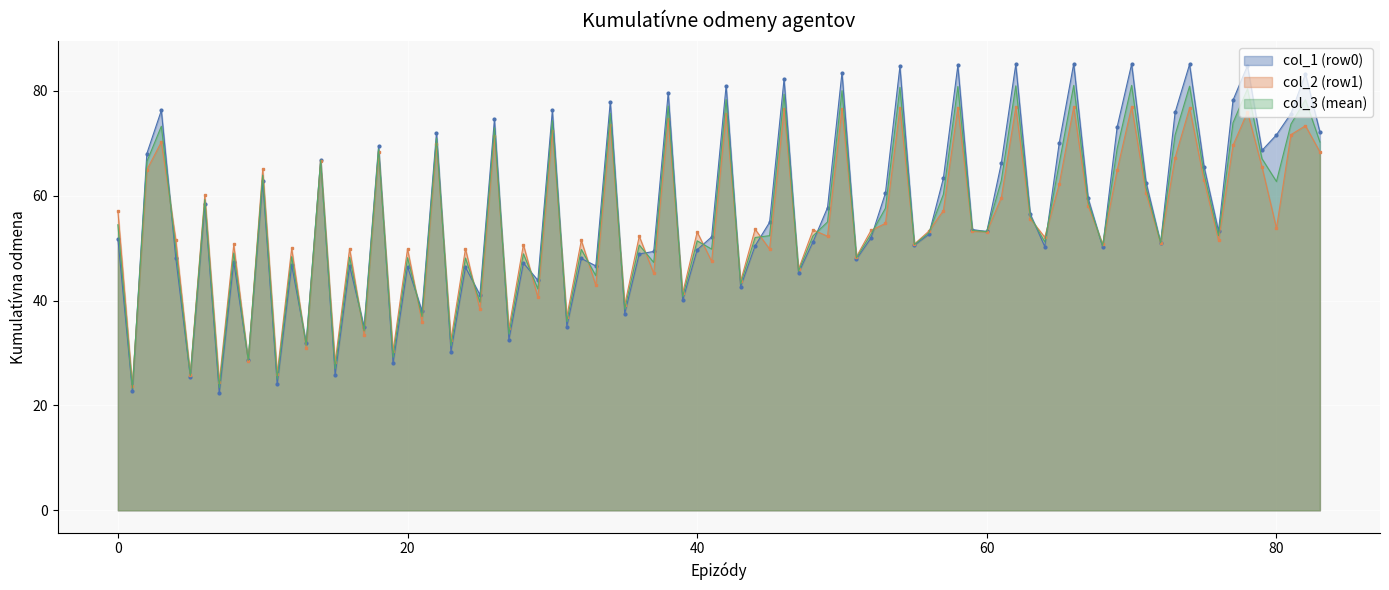

Which series has the largest range (max minus min)?

col_1 (row0)